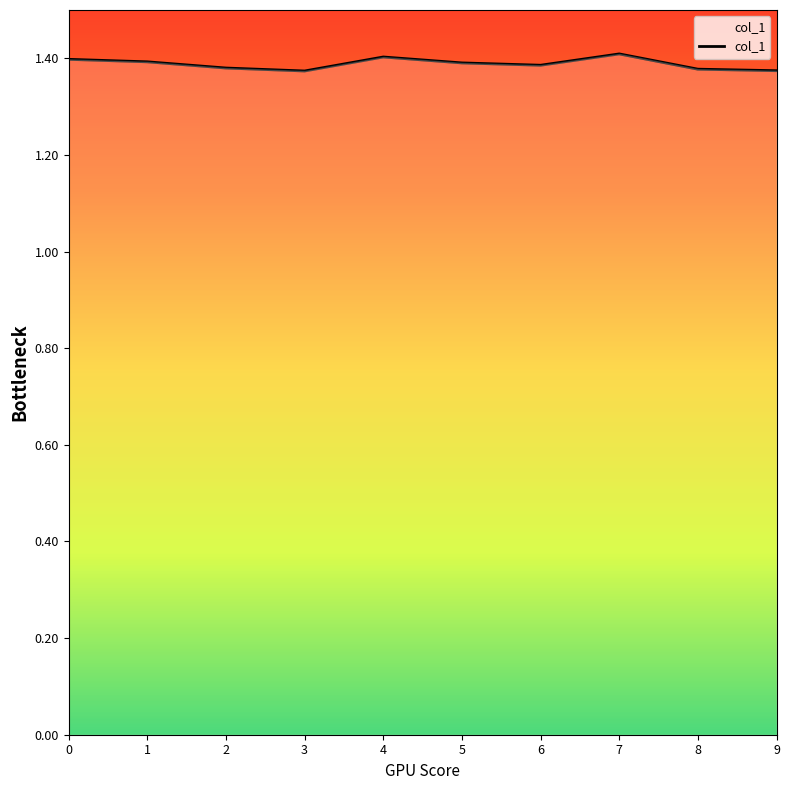

What is the ratio of the value at 6 to the value at 9?

1.0